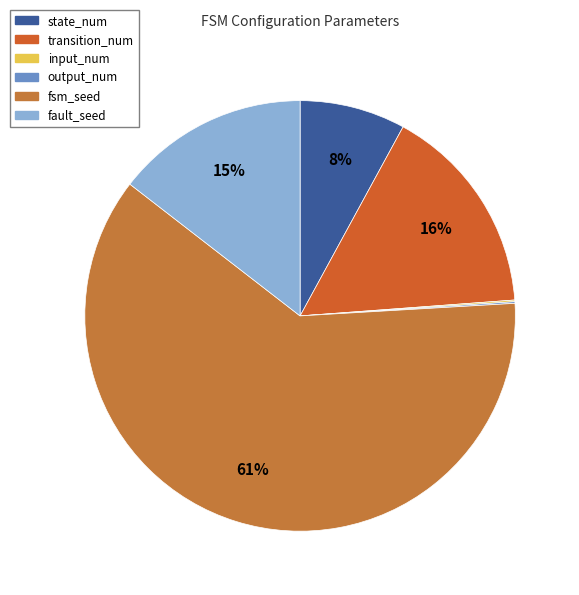

Which category accounts for the majority?

fsm_seed